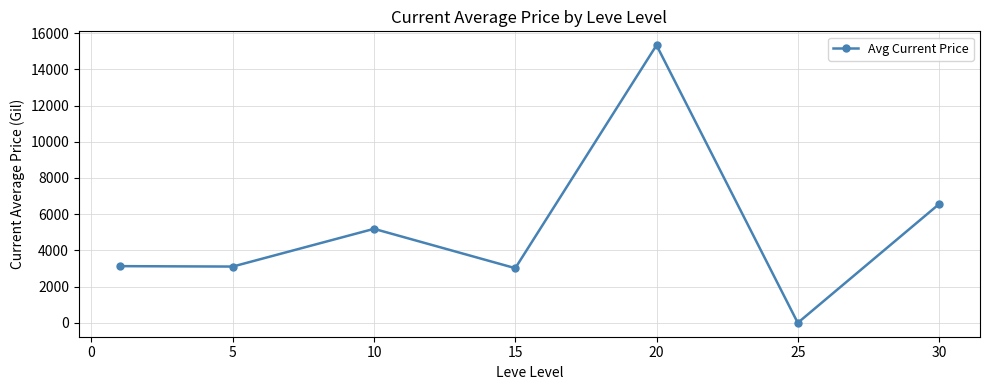

What is the value of the 2nd point from the left?

3108.7